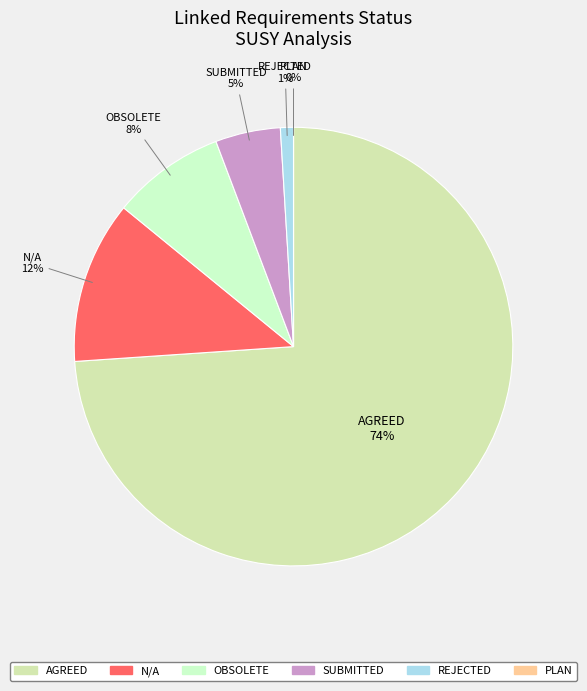

The Obsolete slice represents 3% of the pie. True or false?

False